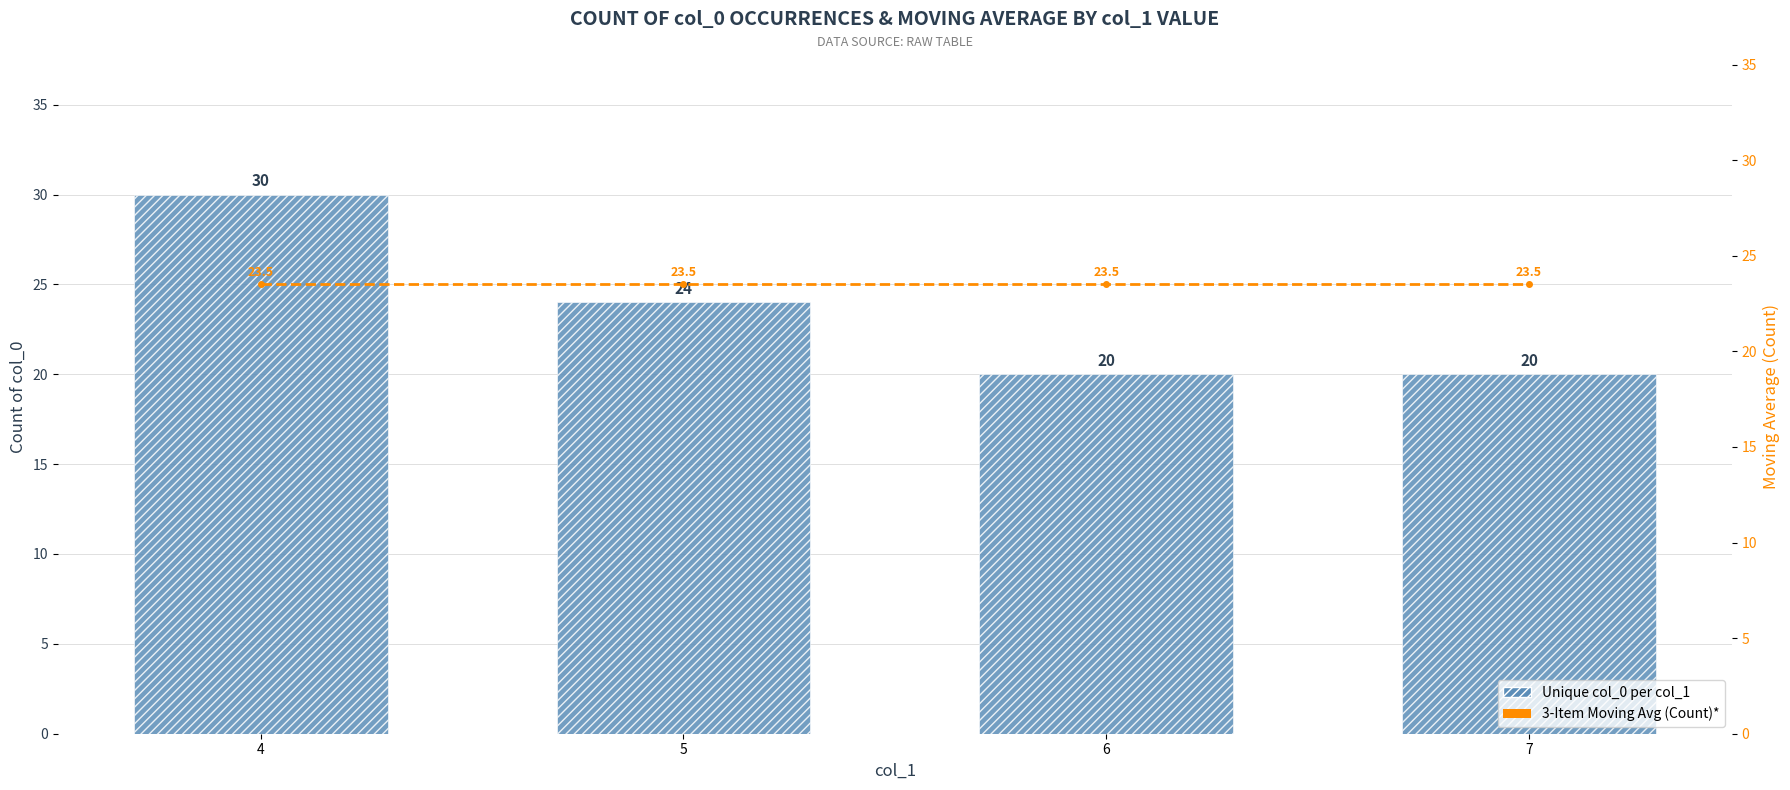

Reading left to right, transcribe all the data shown in this chart.

Unique col_0 per col_1: 30.0	24.0	20.0	20.0
3-Item Moving Avg (Count)*: 23.5	23.5	23.5	23.5